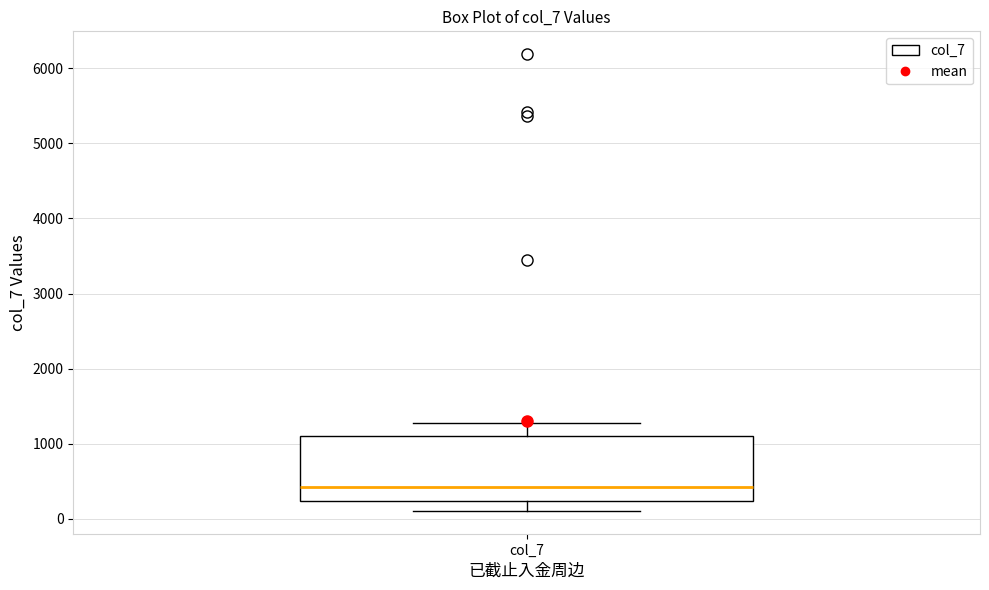

Transcribe this box plot: give where the median line is, the range the box spans, and where the two whiskers end, as read against the y-axis. The values are not printed on the chart, so give them approximately, as read against the axis.

median 400, box 200 to 1100, whiskers 100 to 1300